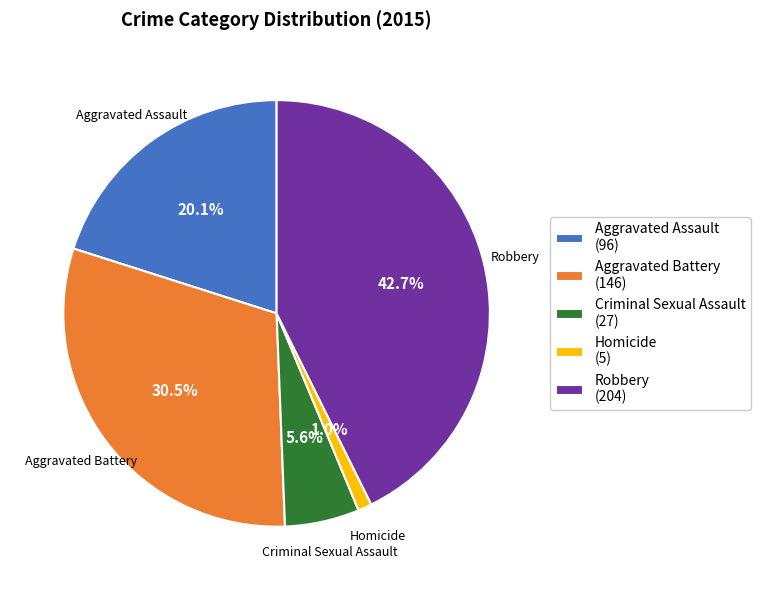

What portion of the pie excludes Robbery?

57.3%